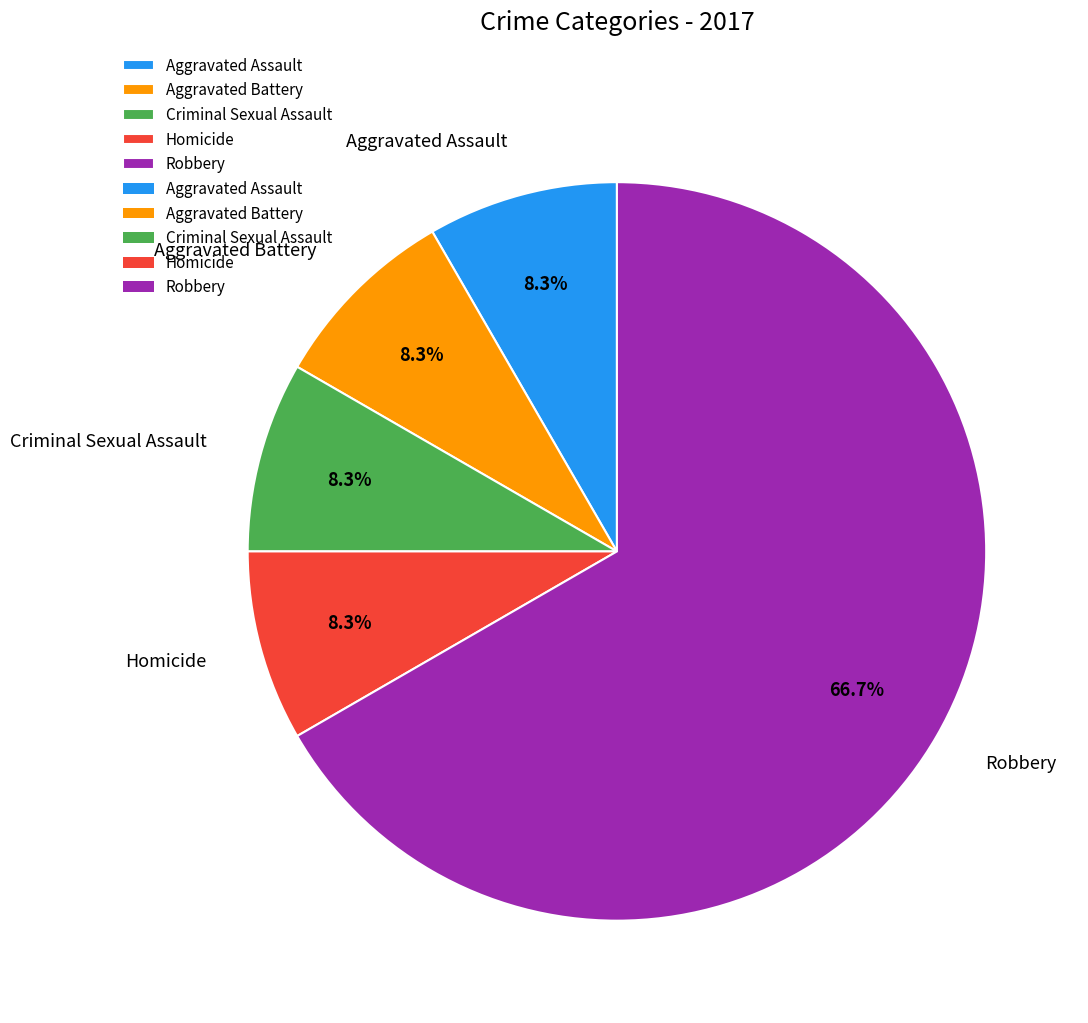

Which slice is the largest?

Robbery